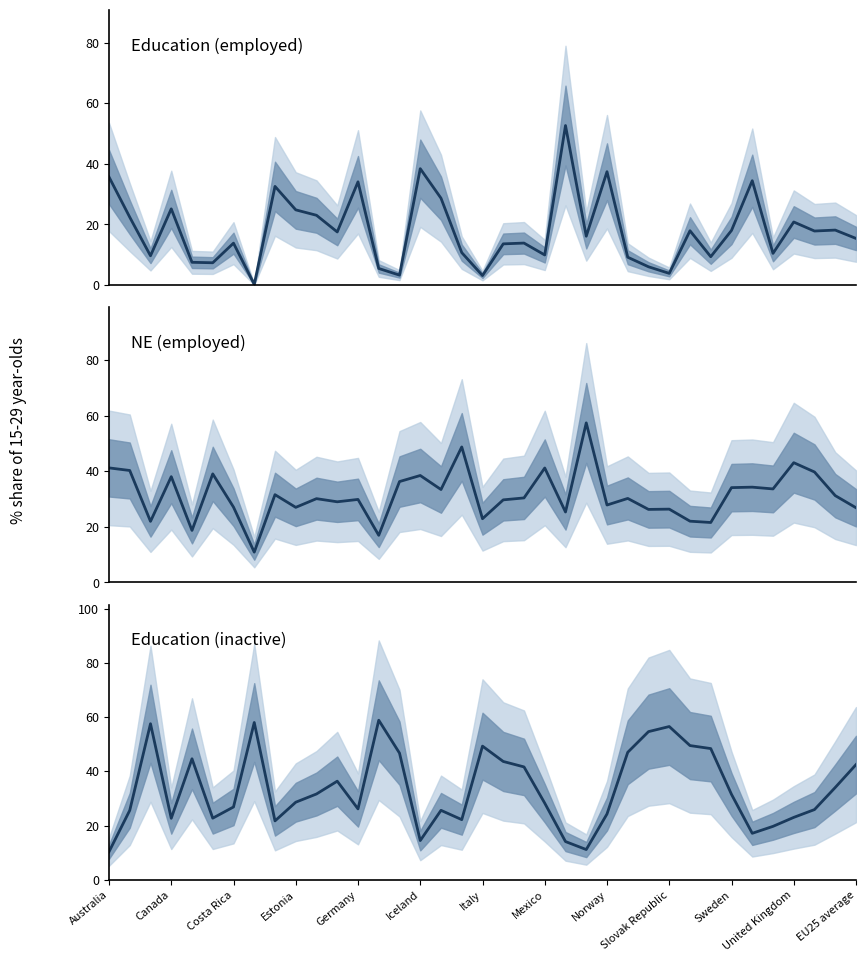

True or false: Education (employed) and NE (employed) cross at least once.

True